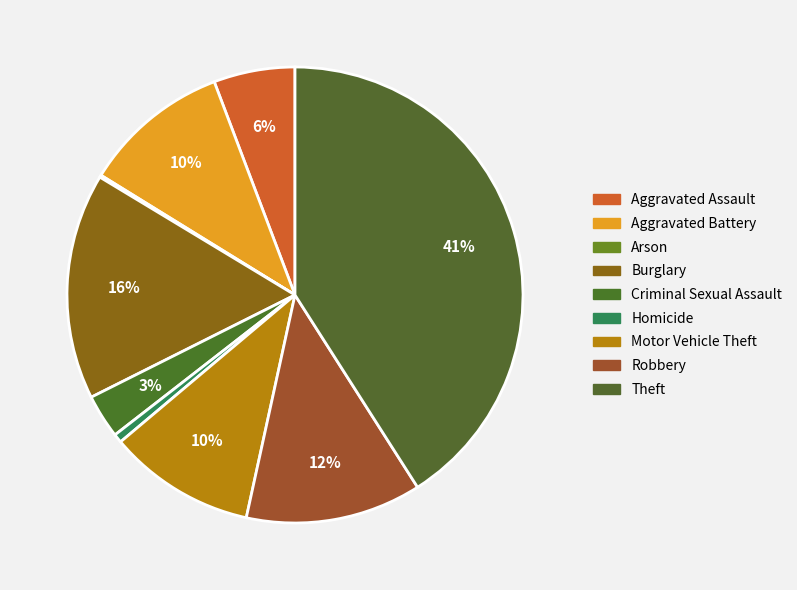

To the nearest percent, what is the combined percentage of Arson and Criminal Sexual Assault?

3%